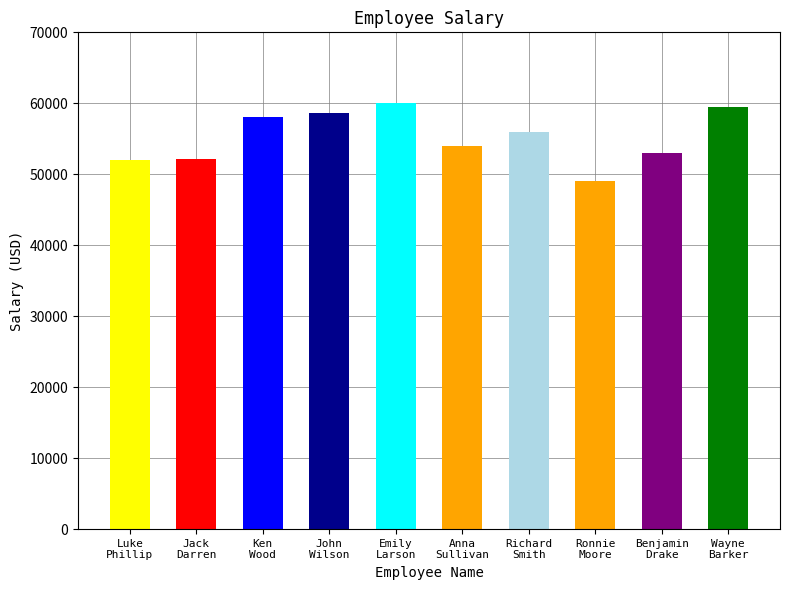

What is the maximum value shown in the chart?

60000